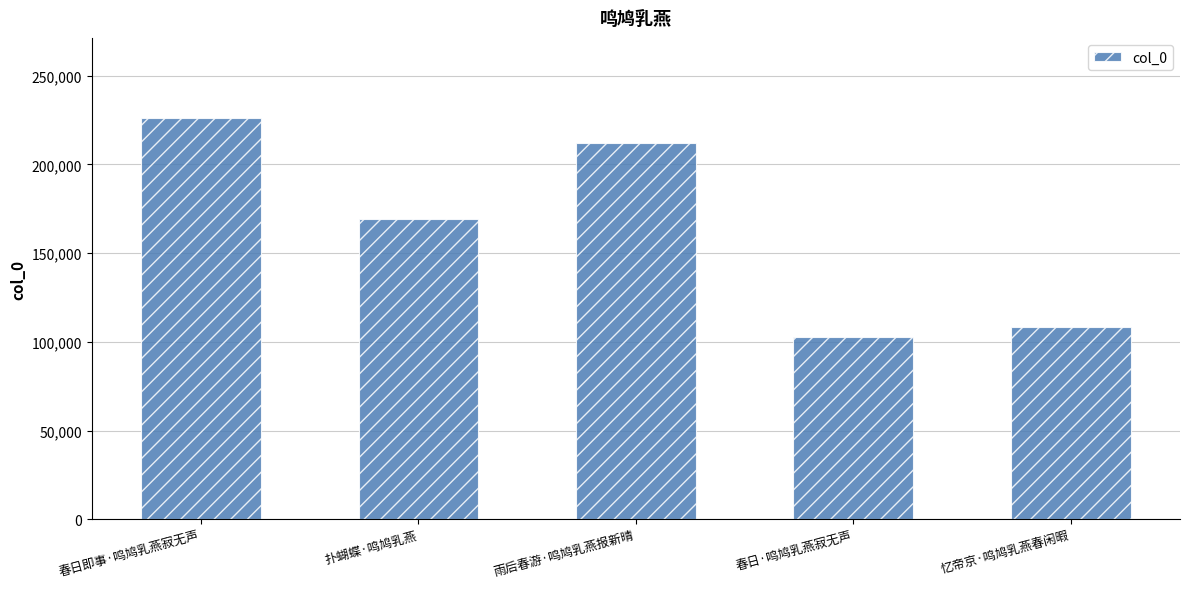

List the labels in order of value, smallest first.

春日·鸣鸠乳燕寂无声, 忆帝京·鸣鸠乳燕春闲暇, 扑蝴蝶·鸣鸠乳燕, 雨后春游·鸣鸠乳燕报新晴, 春日即事·鸣鸠乳燕寂无声